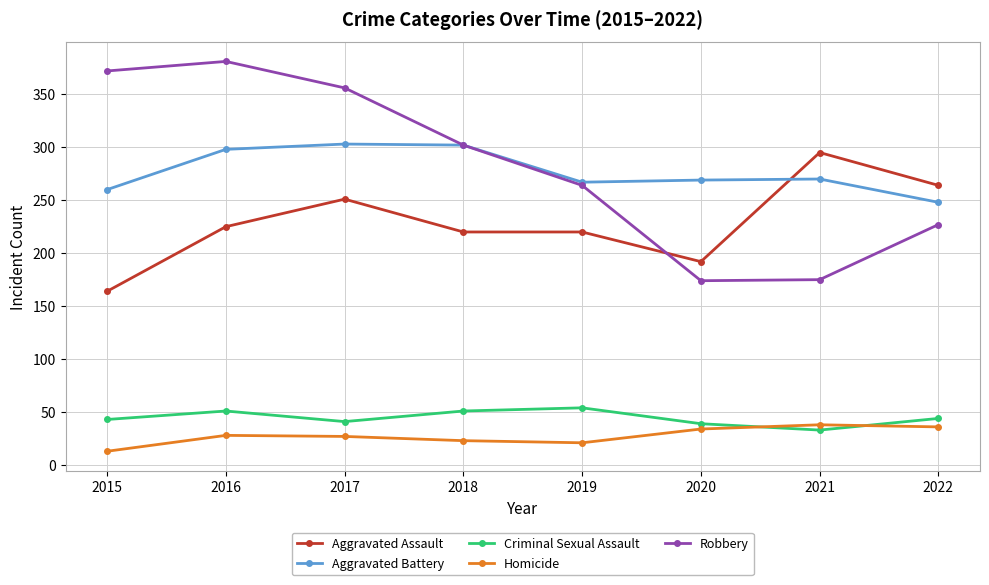

What is the minimum value shown in the chart?

13